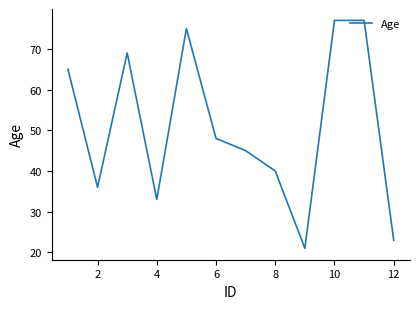

What is the difference between the maximum and minimum values?

56